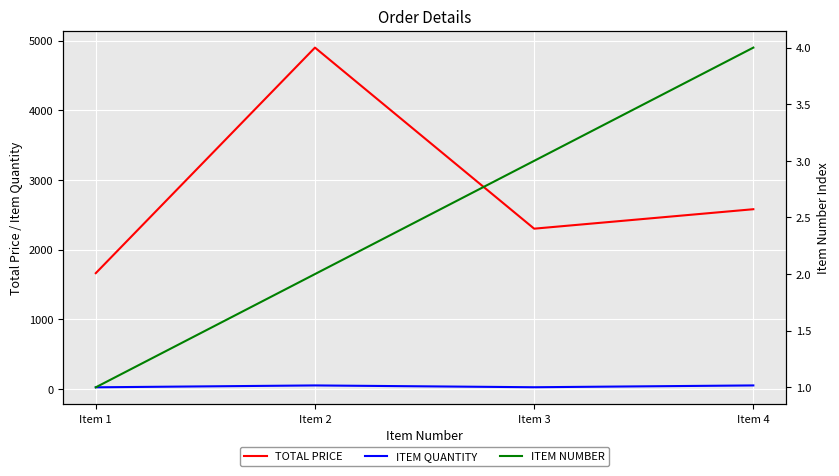

Which series has the widest spread of values?

TOTAL PRICE